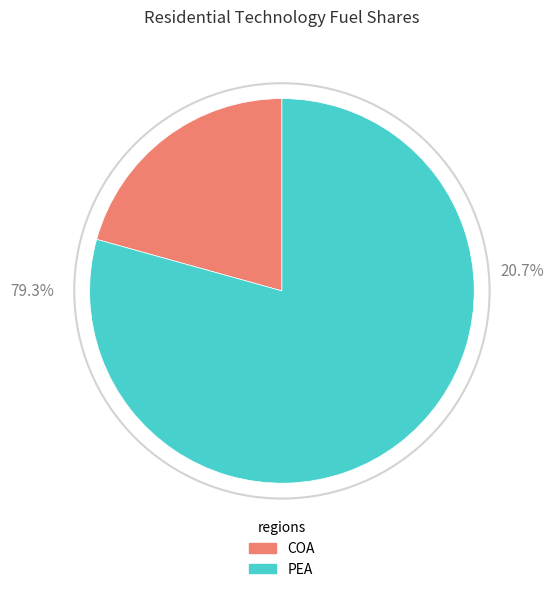

The COA slice represents 30% of the pie. True or false?

False